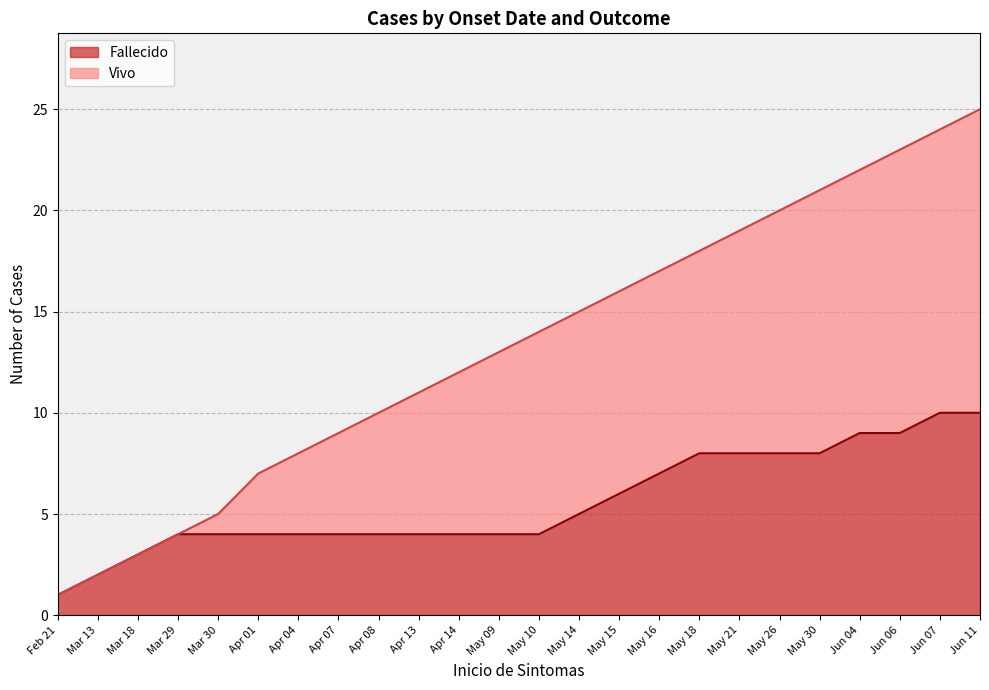

What value does the Vivo series have at 11, to the nearest 5?

15